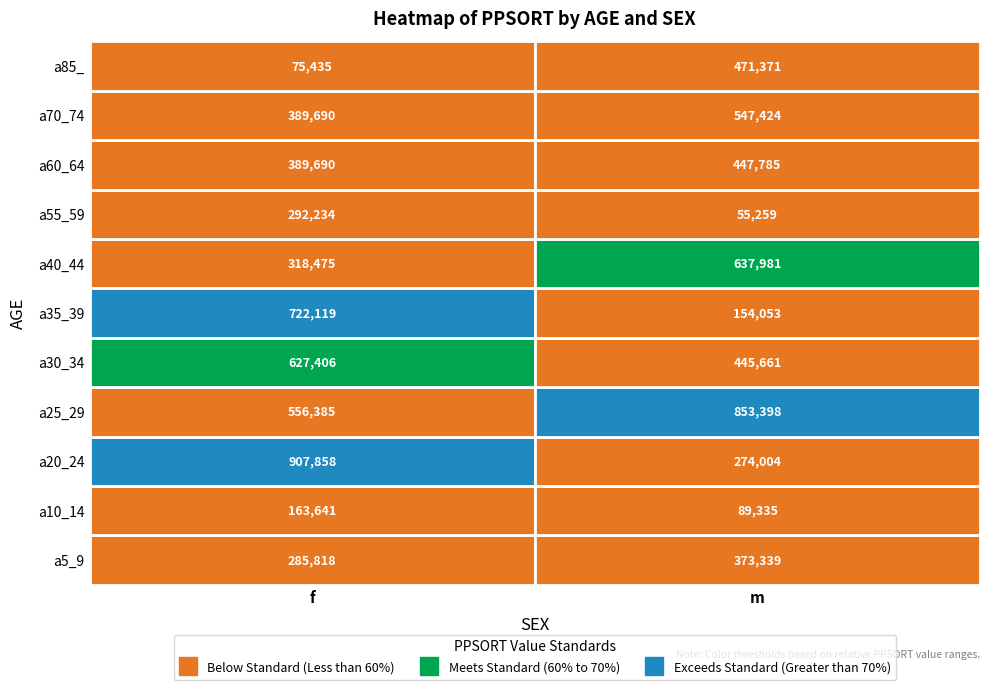

Reading left to right, what are all the values shown in this chart?

a5_9: 285818	373339
a10_14: 163641	89335
a20_24: 907858	274004
a25_29: 556385	853398
a30_34: 627406	445661
a35_39: 722119	154053
a40_44: 318475	637981
a55_59: 292234	55259
a60_64: 389690	447785
a70_74: 389690	547424
a85_: 75435	471371